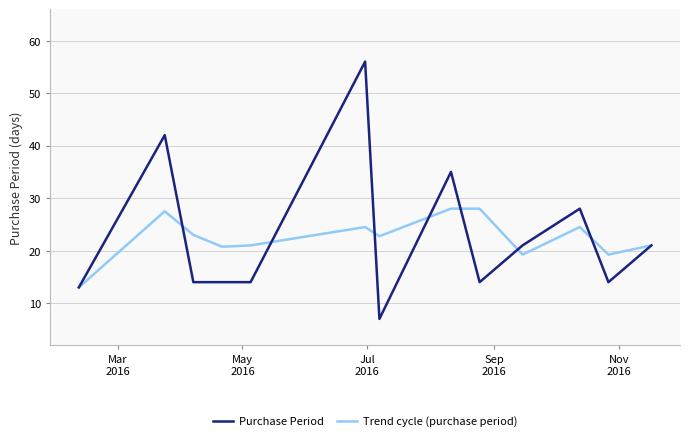

Which series has the widest spread of values?

Purchase Period